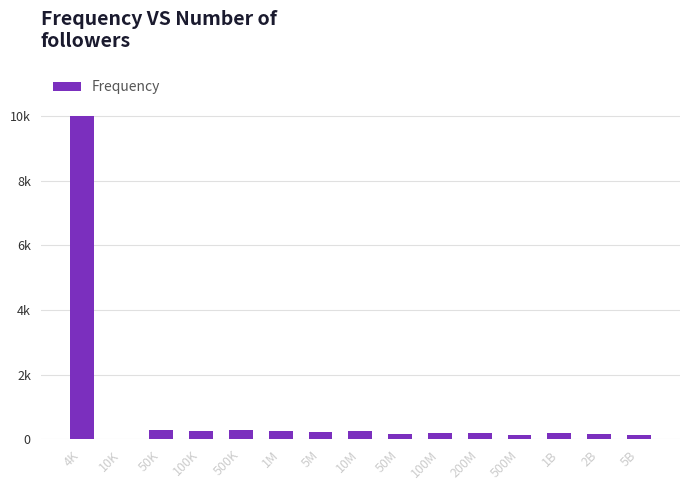

What is the ratio of the value at 5B to the value at 500K?

0.5